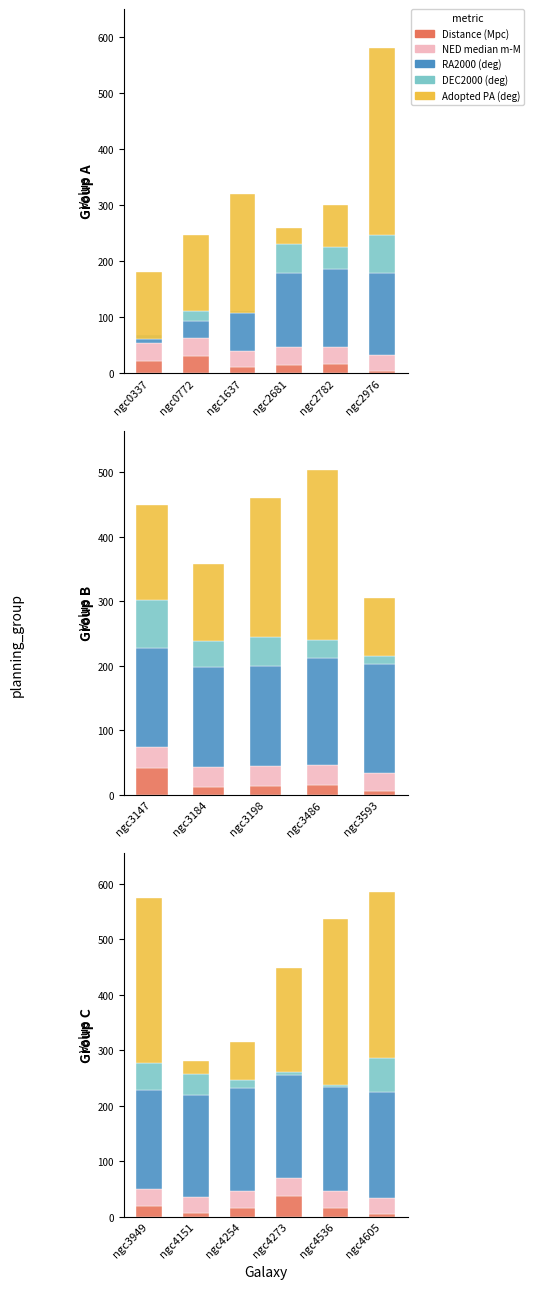

What are all the series names shown in the legend?

Distance (Mpc), NED median m-M, RA2000 (deg), DEC2000 (deg), Adopted PA (deg)